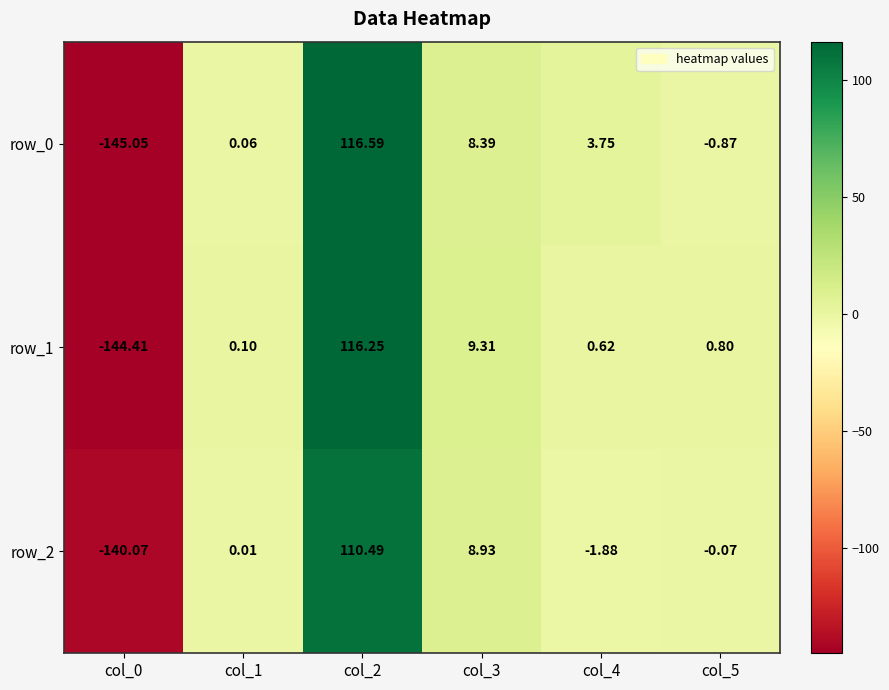

What is the greatest value displayed?

116.6